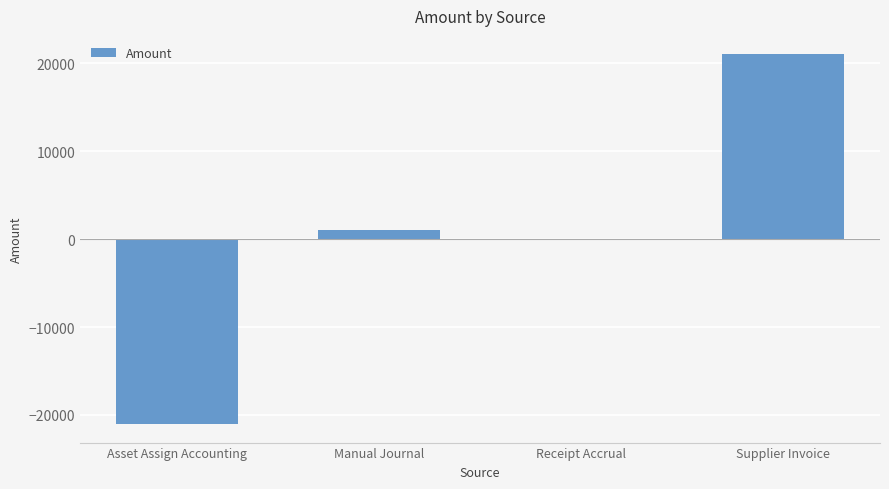

What is the change in value from Asset Assign Accounting to Manual Journal?

+22071.9